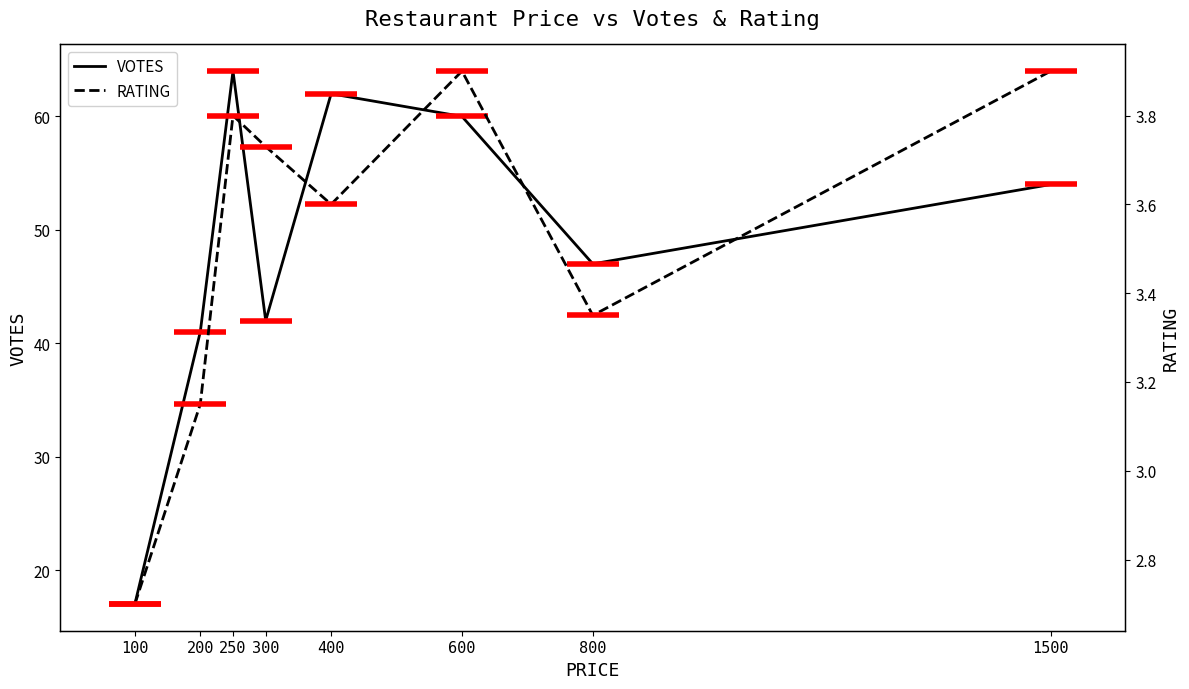

What is the maximum value shown in the chart?

64.0